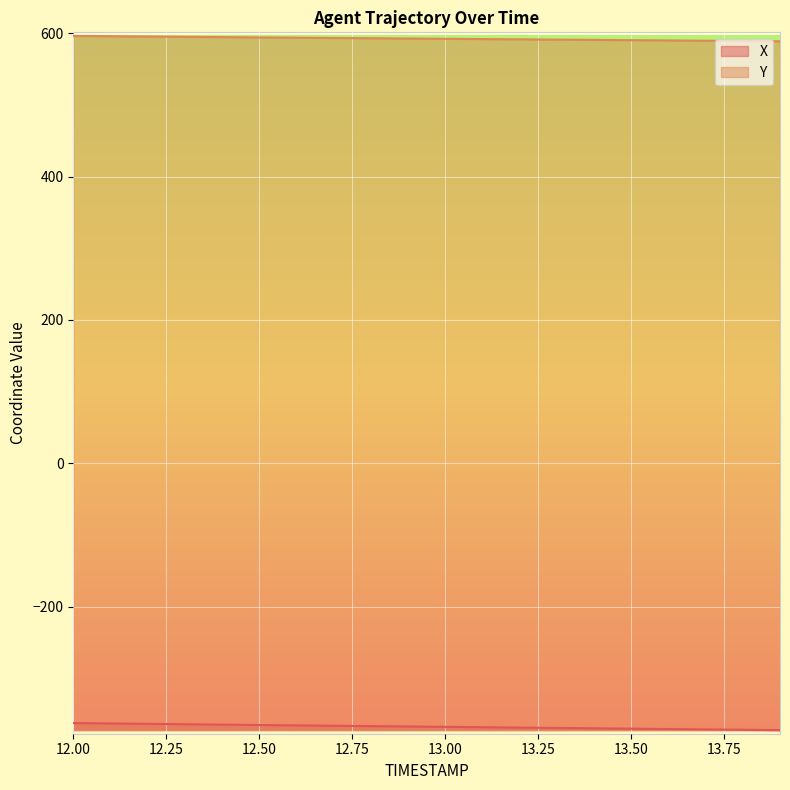

What are all the series names shown in the legend?

X, Y